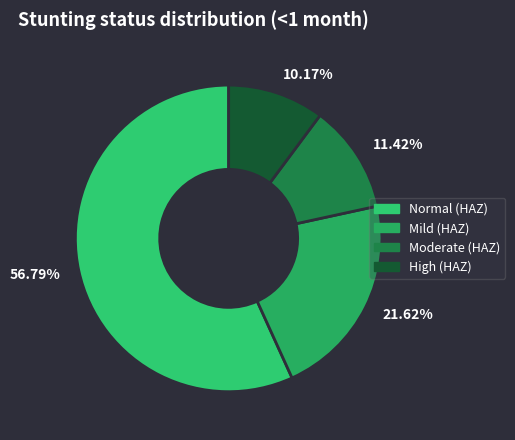

Does 10.17% account for over 50% of the chart?

No